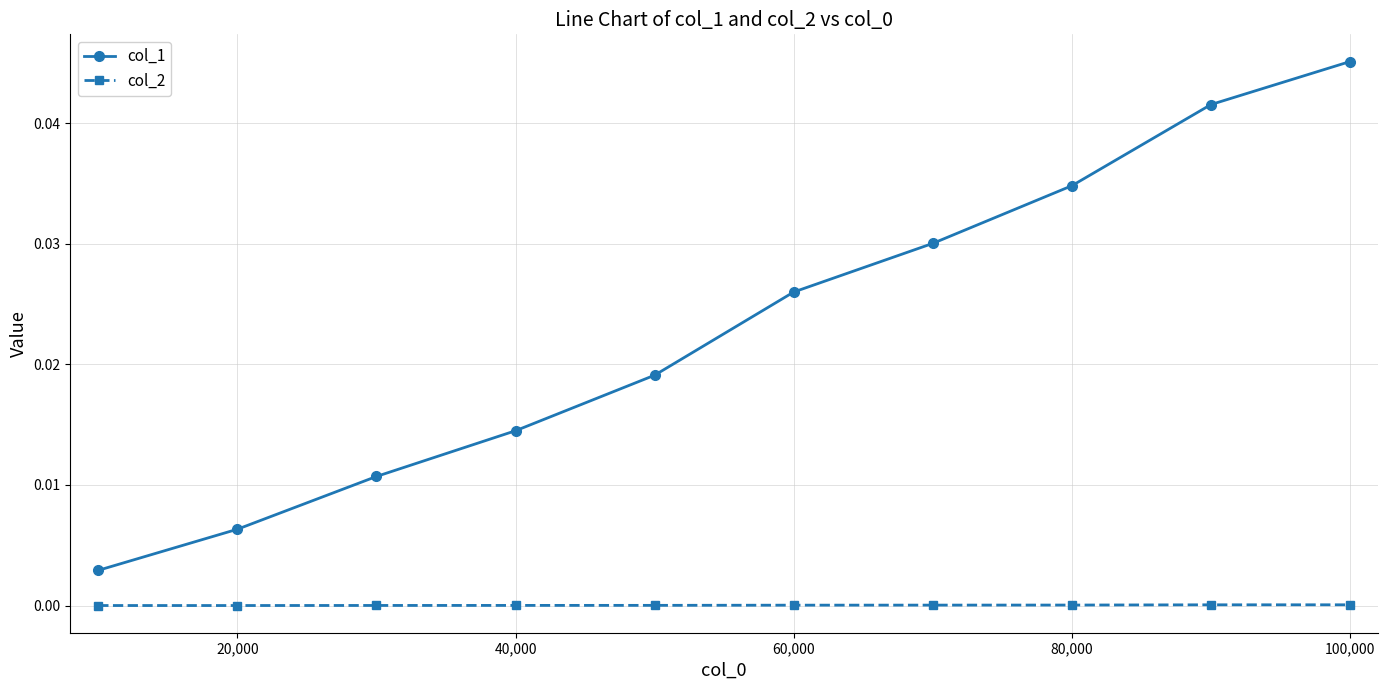

What is the sum of all col_1 values?

0.2